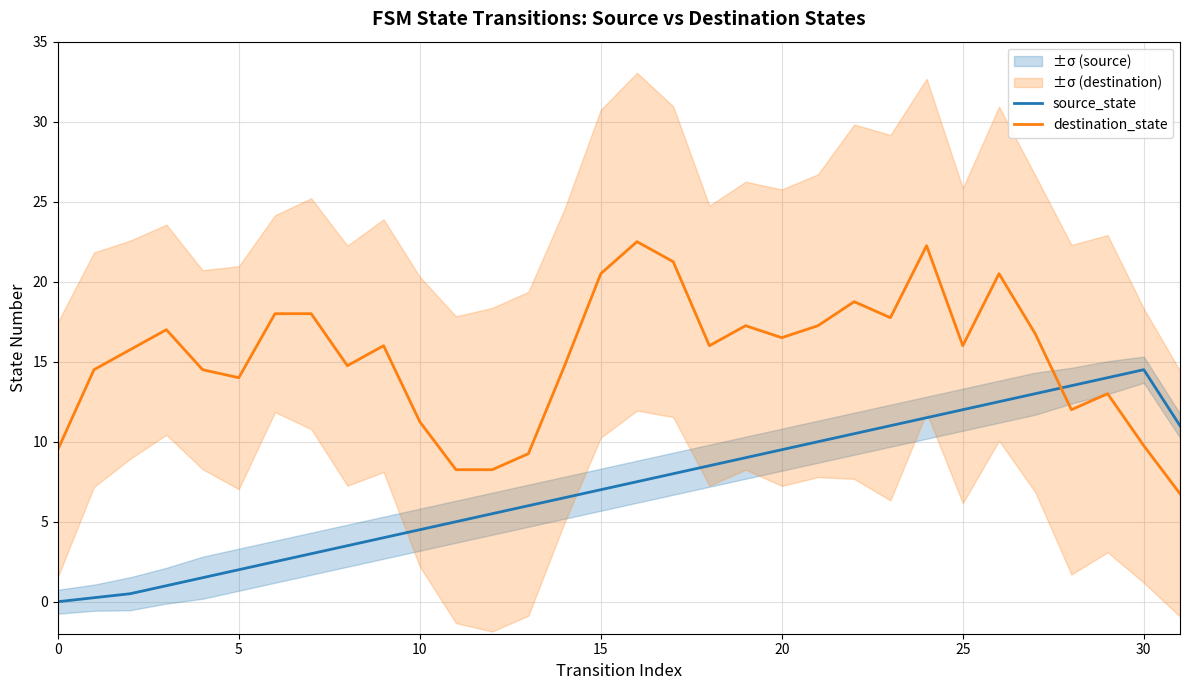

How many times do source_state and destination_state cross each other?

1